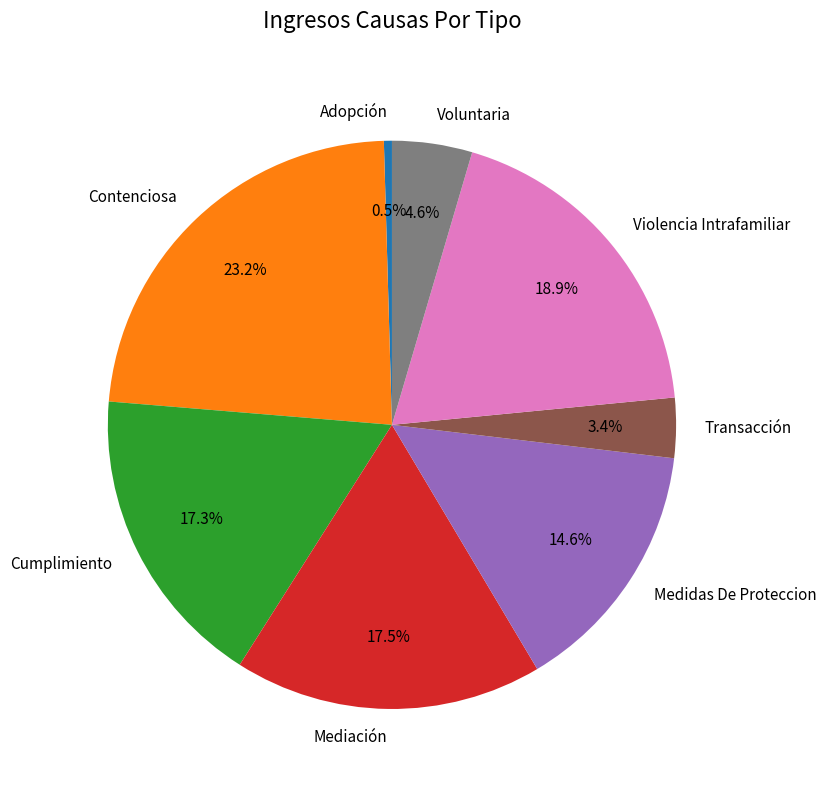

What is the largest slice in the pie chart?

Contenciosa